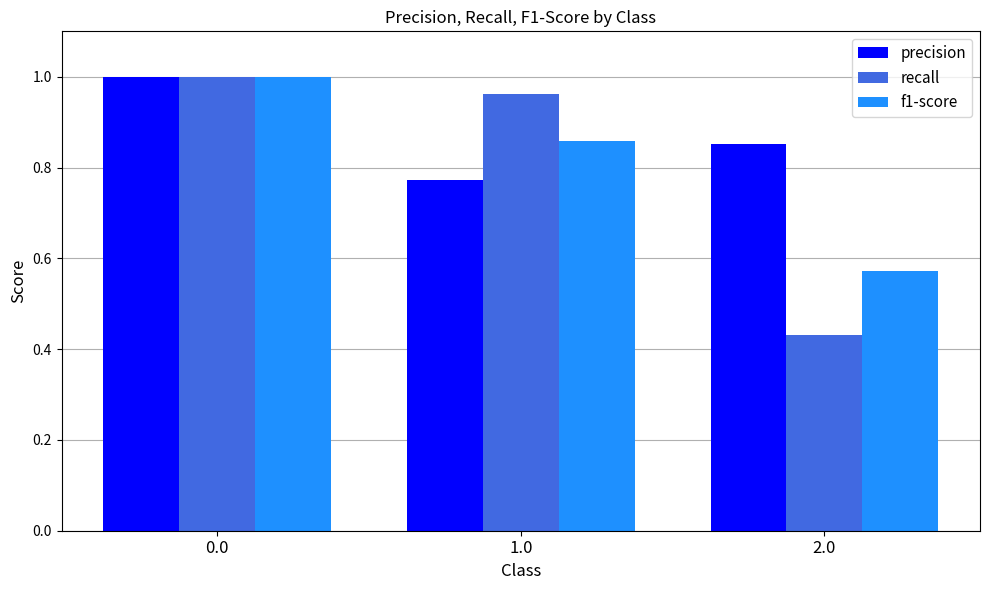

Which series changed the most between 1.0 and 2.0?

recall